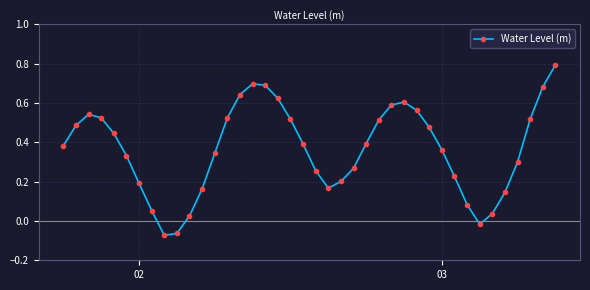

What is the difference between the maximum and minimum values?

0.9